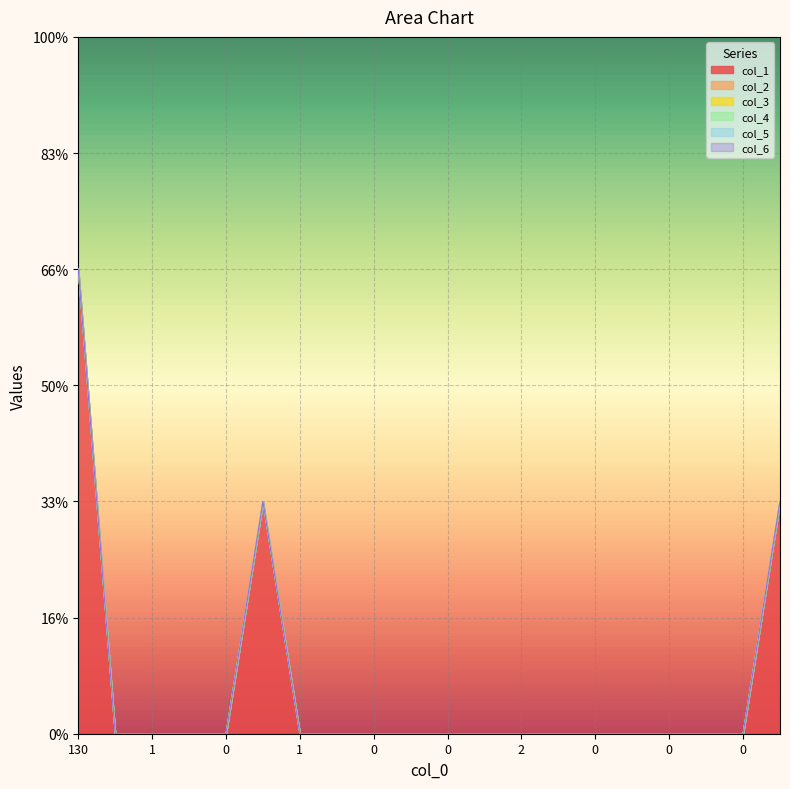

Does the chart display data point markers on the line(s)?

No